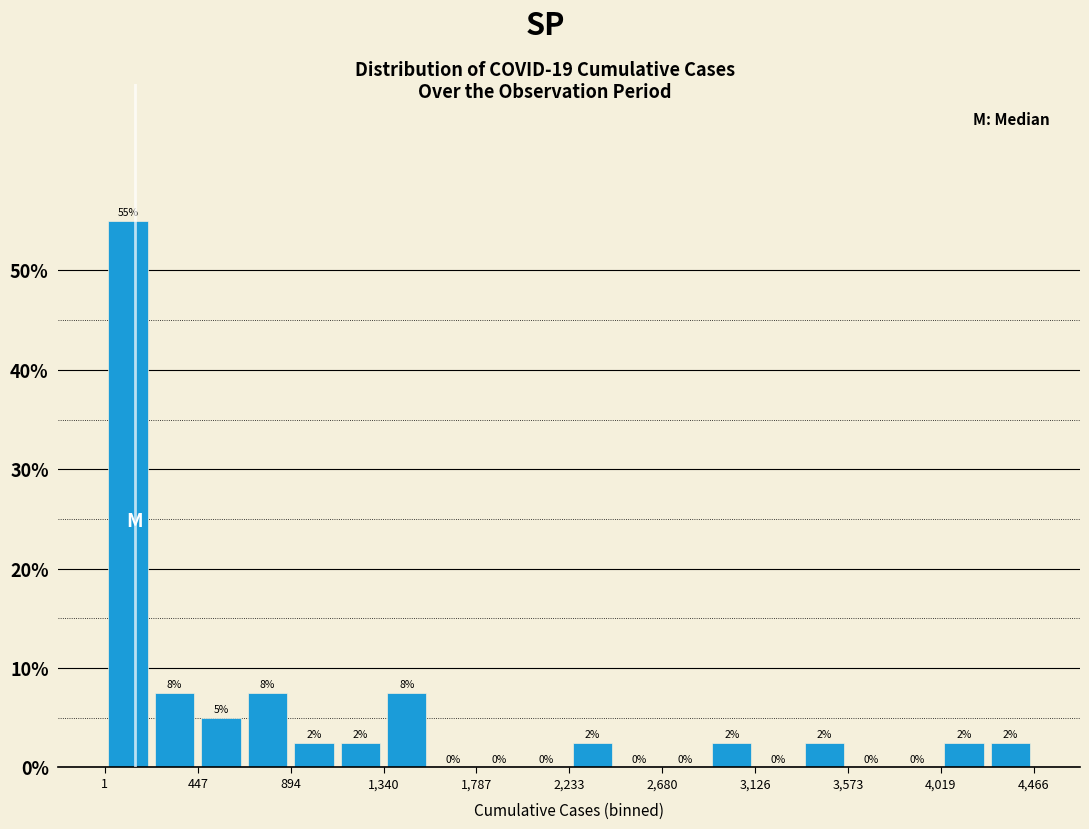

Which range on the x-axis has the tallest bar?

0 to 200